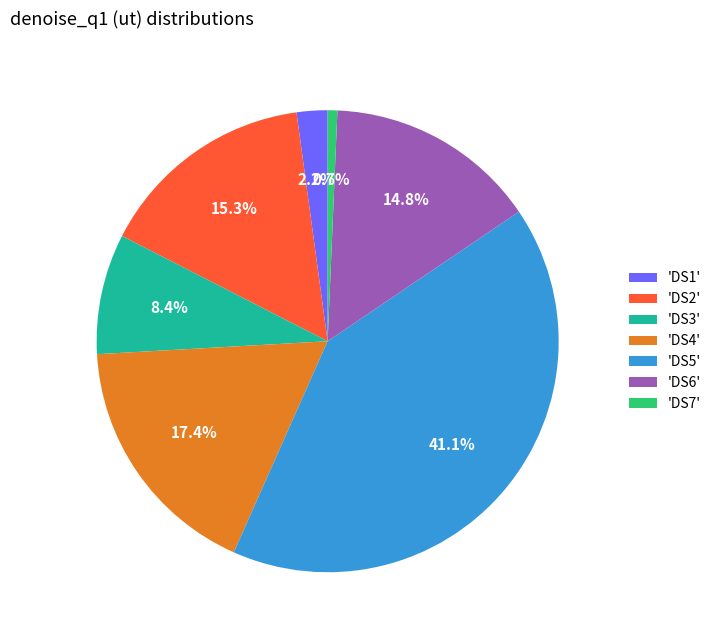

Is there any slice that represents more than half of the pie?

No